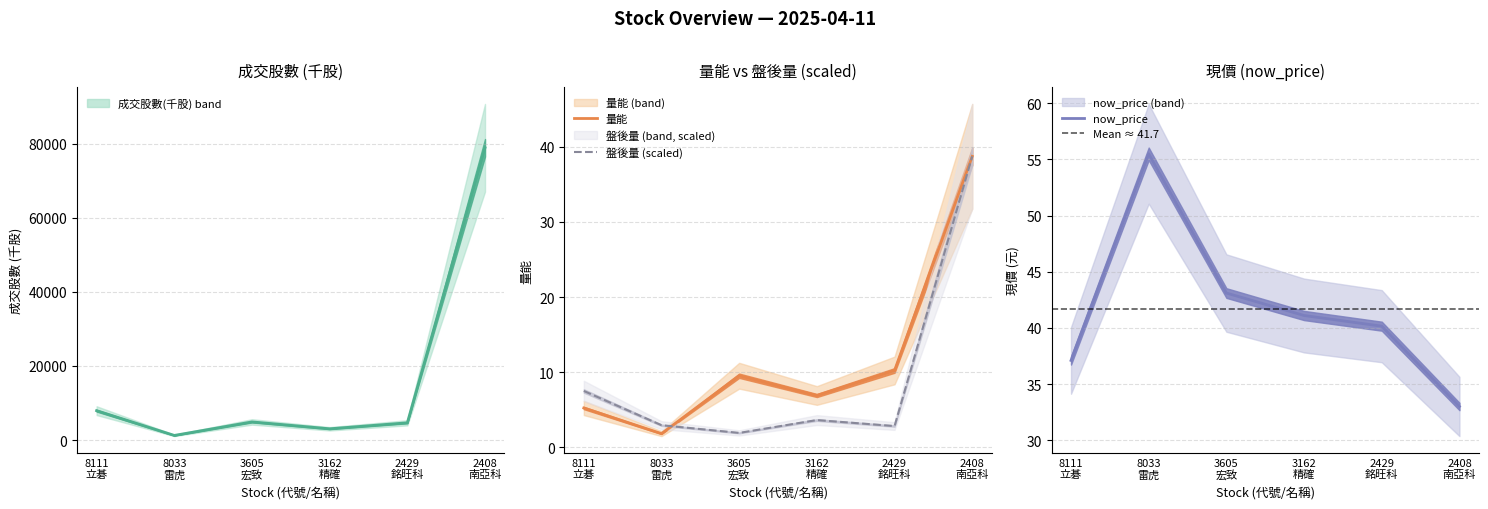

How many data points in now_price are less than 41?

3